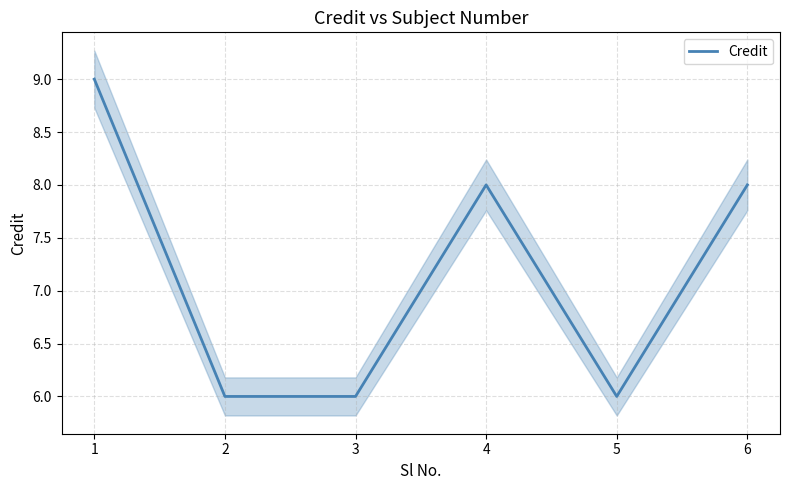

Count the number of data series in this chart.

1